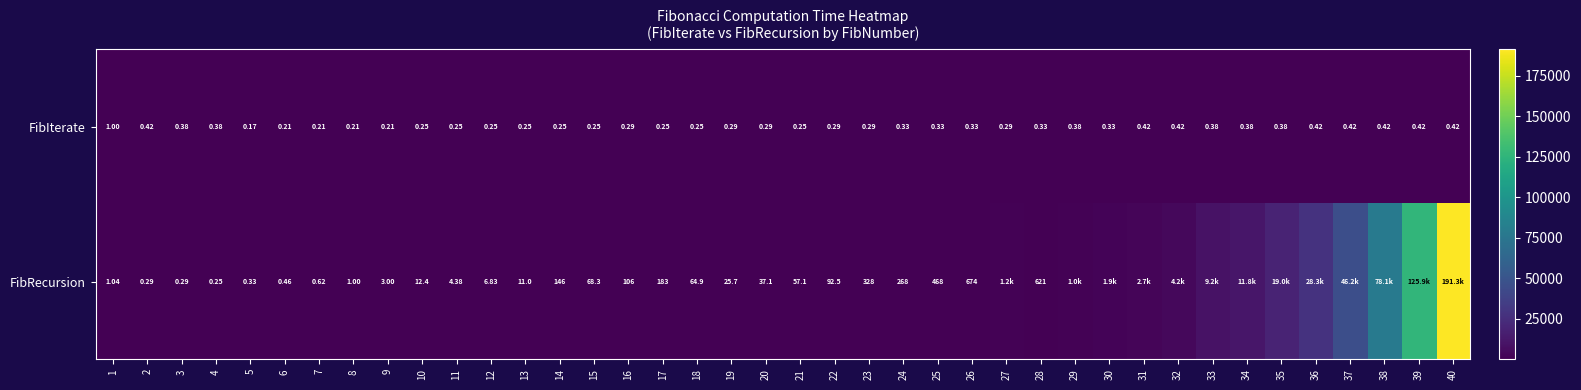

True or false: FibIterate has a value of 0.6 at 37.

False